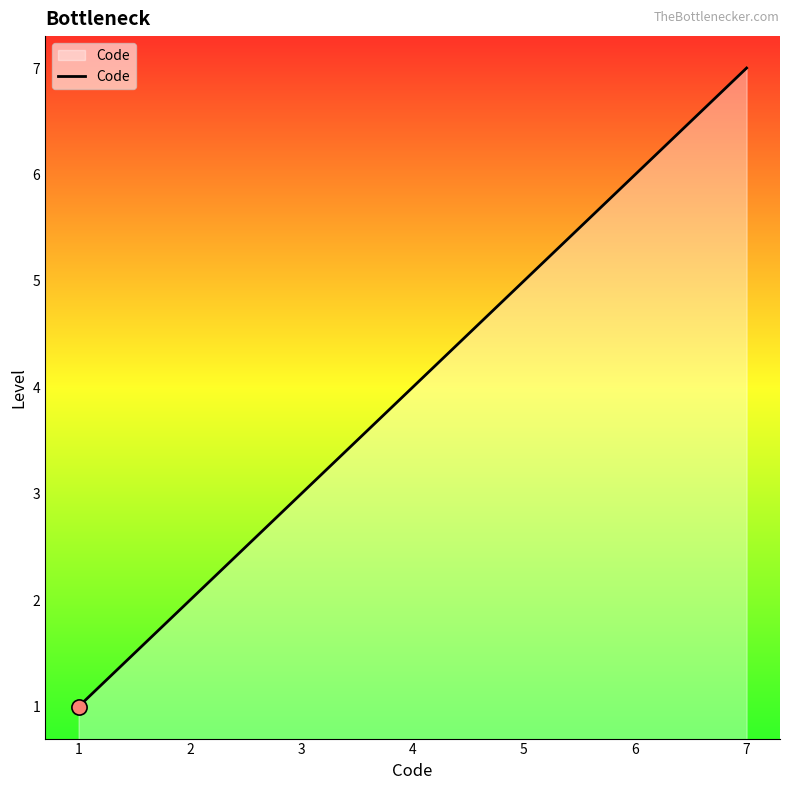

Which has a higher value, 5 or 7?

7